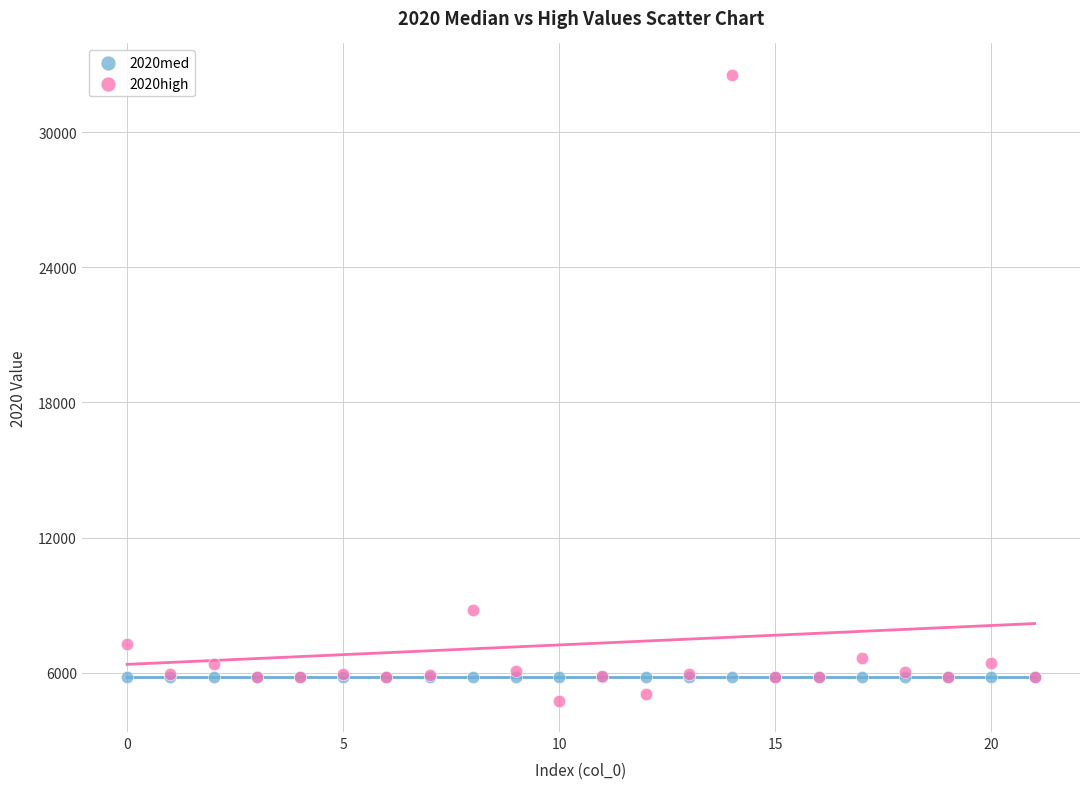

Which series reaches the minimum Y coordinate?

2020high